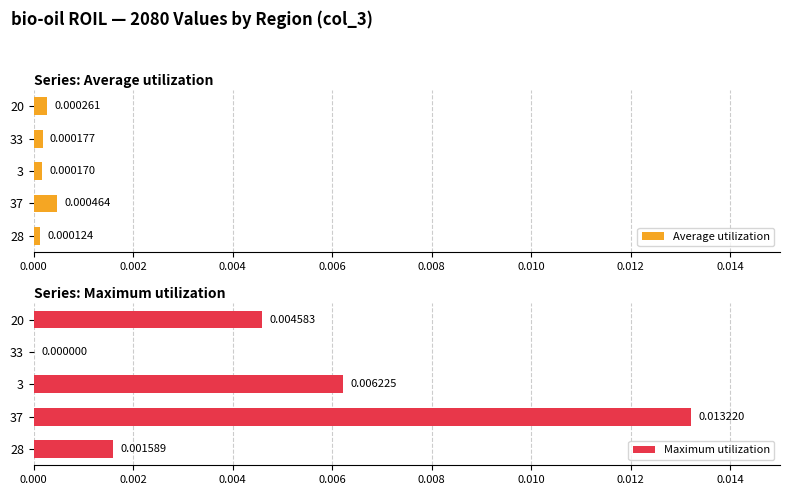

List the labels in order of Average utilization value, smallest first.

28, 3, 33, 20, 37